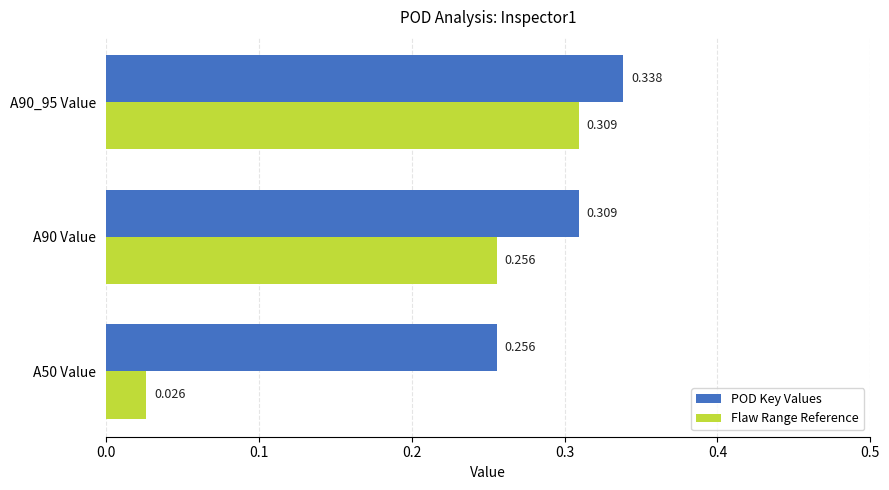

List the series in order of their peak value, lowest first.

Flaw Range Reference, POD Key Values